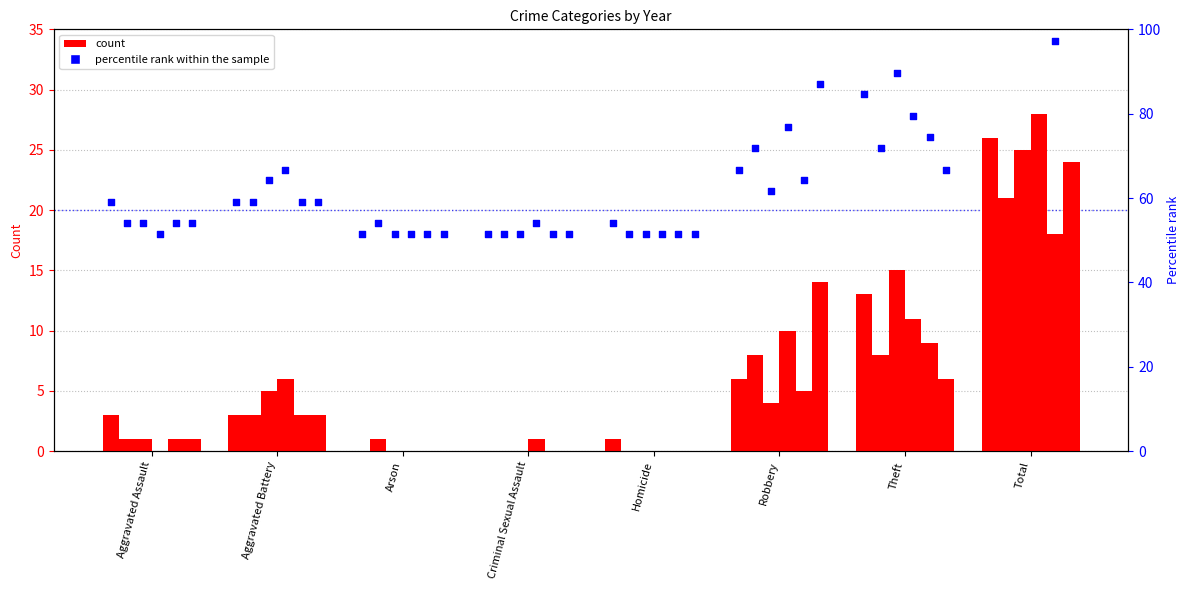

What is the ratio of the value at Arson to the value at Homicide?

1.0